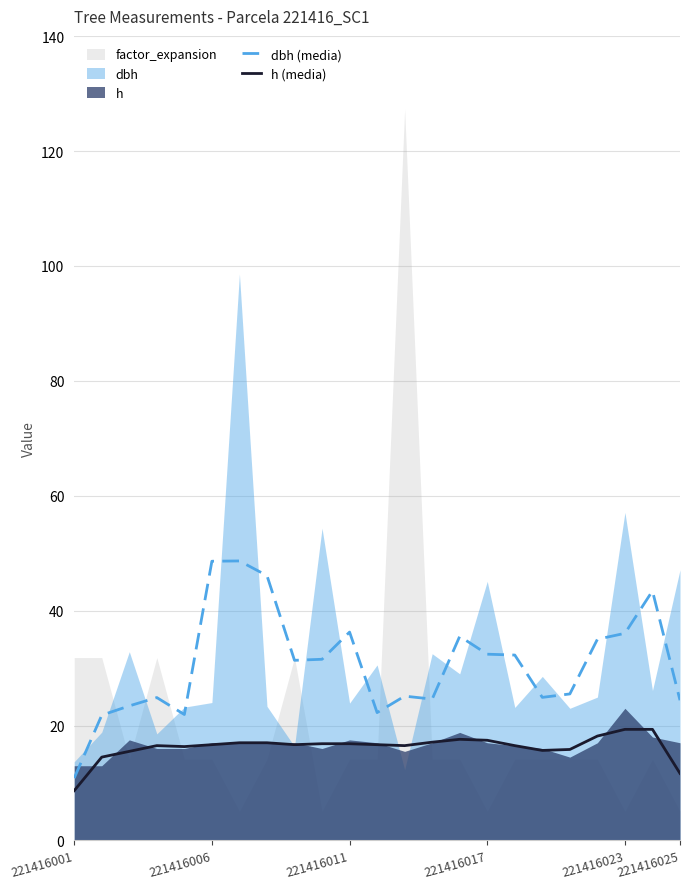

True or false: dbh (media) has a value of 36.0 at 221416023.

True